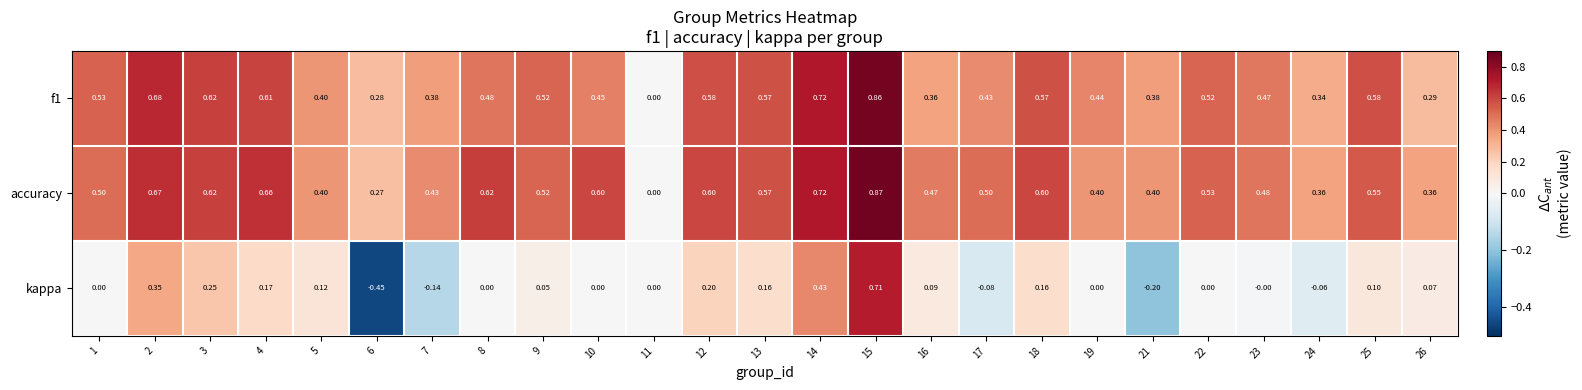

Which series has the largest range (max minus min)?

kappa